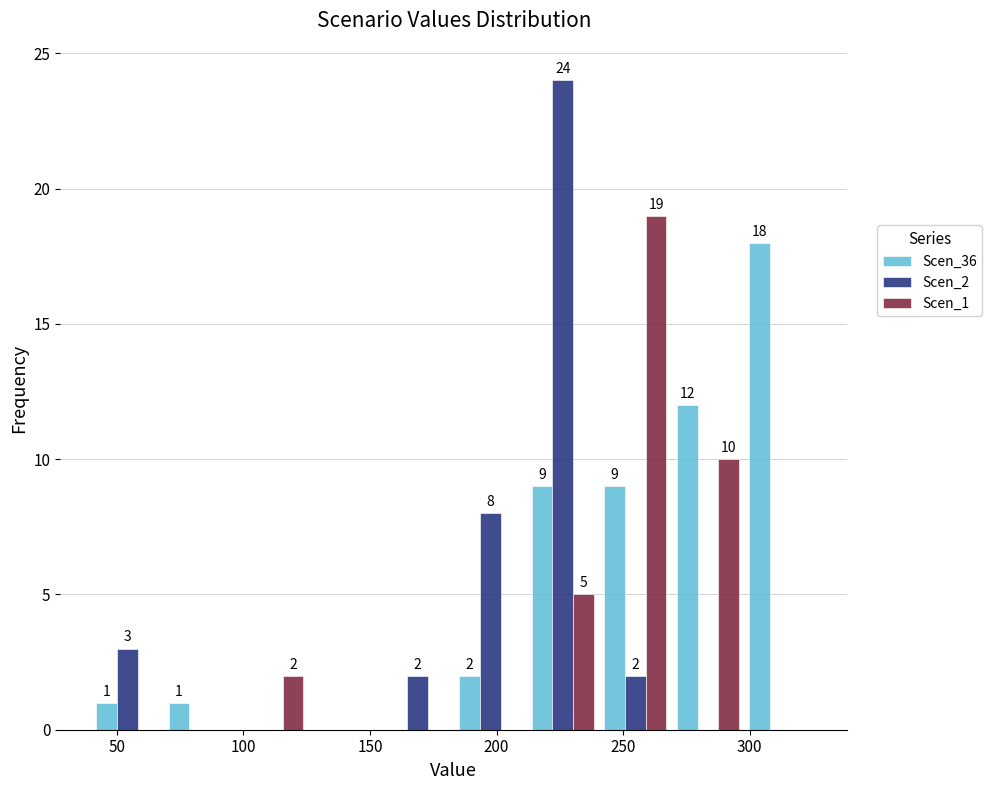

In the Scen_2 series, which range on the x-axis has the tallest bar?

210 to 240